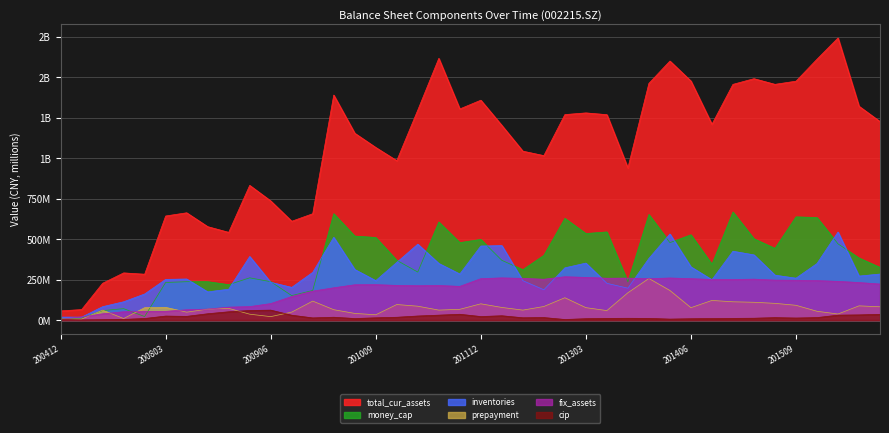

Which series ends up on top after the final intersection of money_cap and inventories?

money_cap